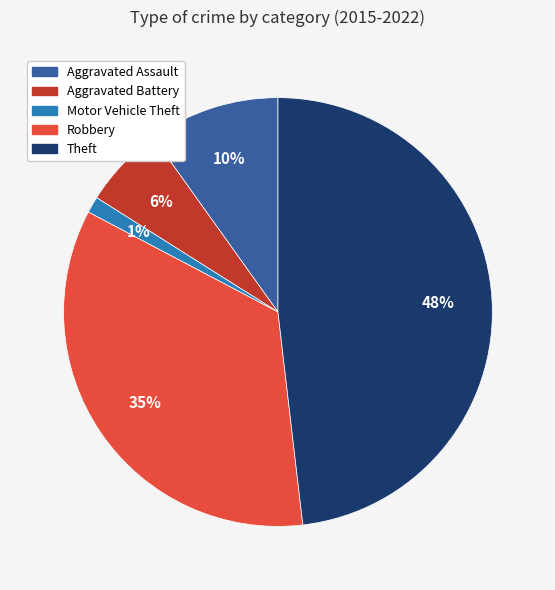

Which category has the smallest portion of the pie?

Motor Vehicle Theft